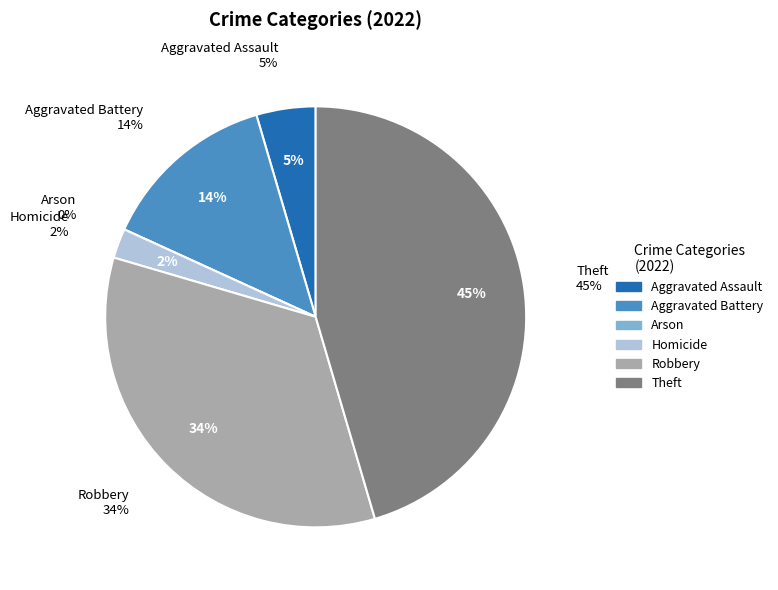

To the nearest percent, what is the average slice percentage?

17%